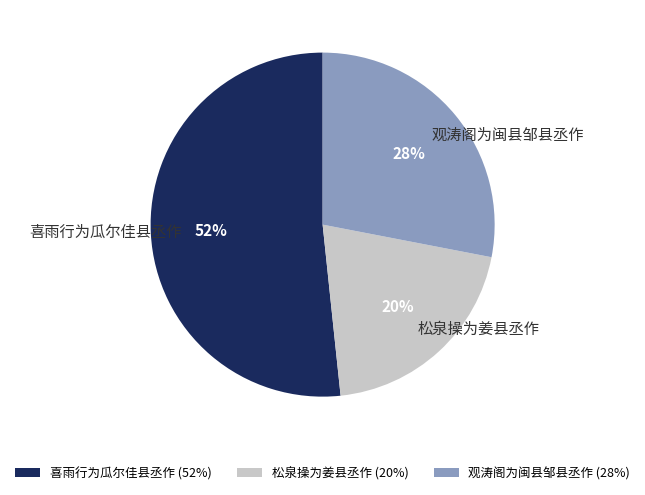

How many segments does this pie chart have?

3